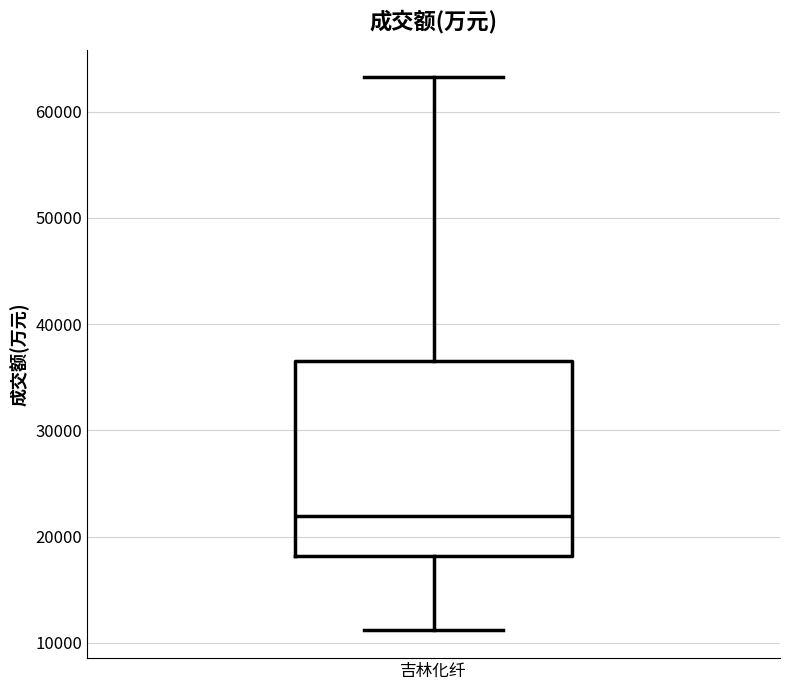

Transcribe this box plot: give where the median line is, the range the box spans, and where the two whiskers end, as read against the y-axis. The values are not printed on the chart, so give them approximately, as read against the axis.

median 22000, box 18000 to 37000, whiskers 11000 to 63000